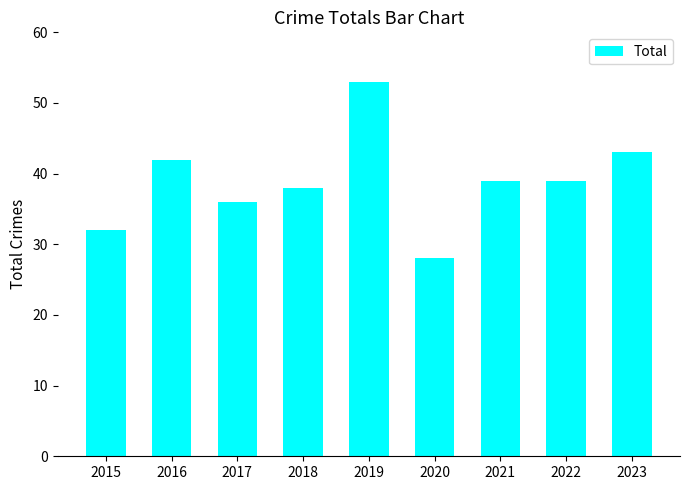

True or false: the data shows 53 at 2019.

True